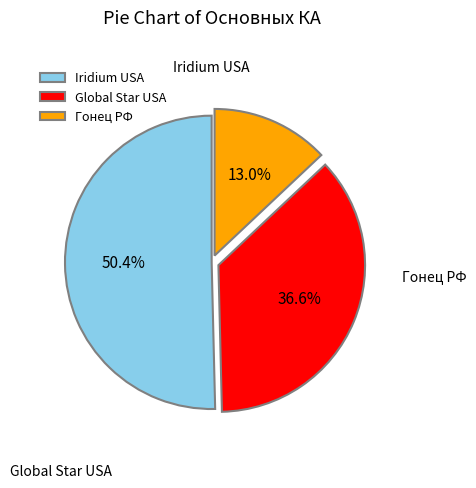

Does any single category account for the majority?

Yes